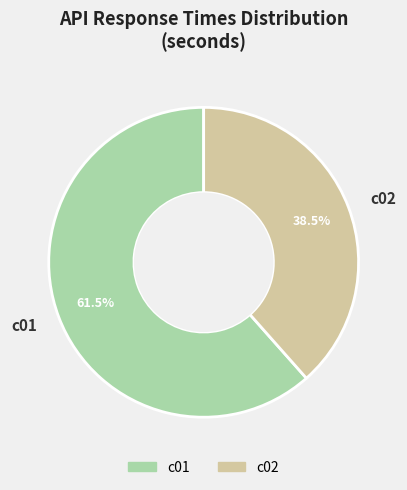

Combined, do c02 and c01 account for over 50%?

Yes